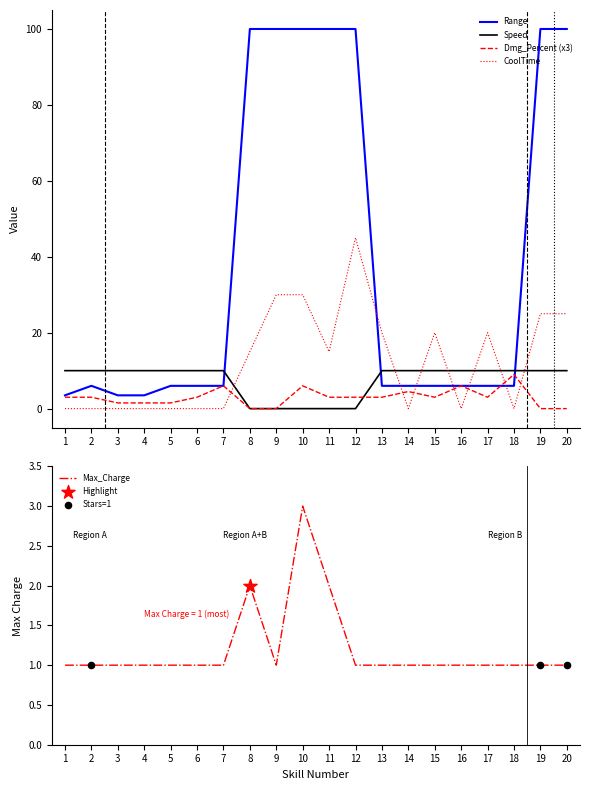

Which series has the largest total across all categories?

Range